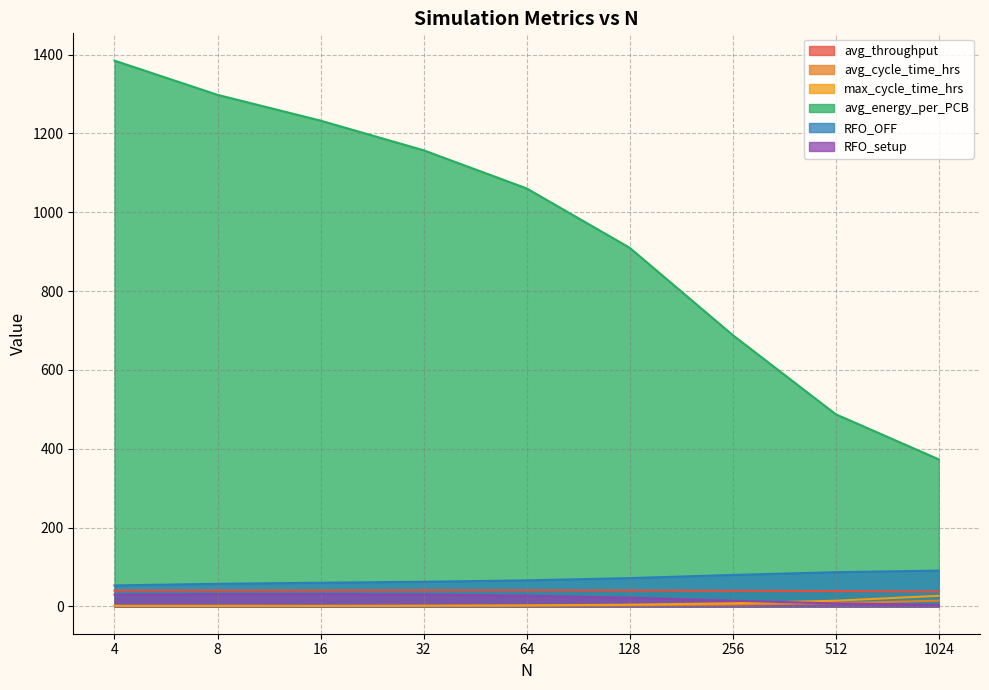

True or false: avg_throughput and avg_cycle_time_hrs cross at least once.

False